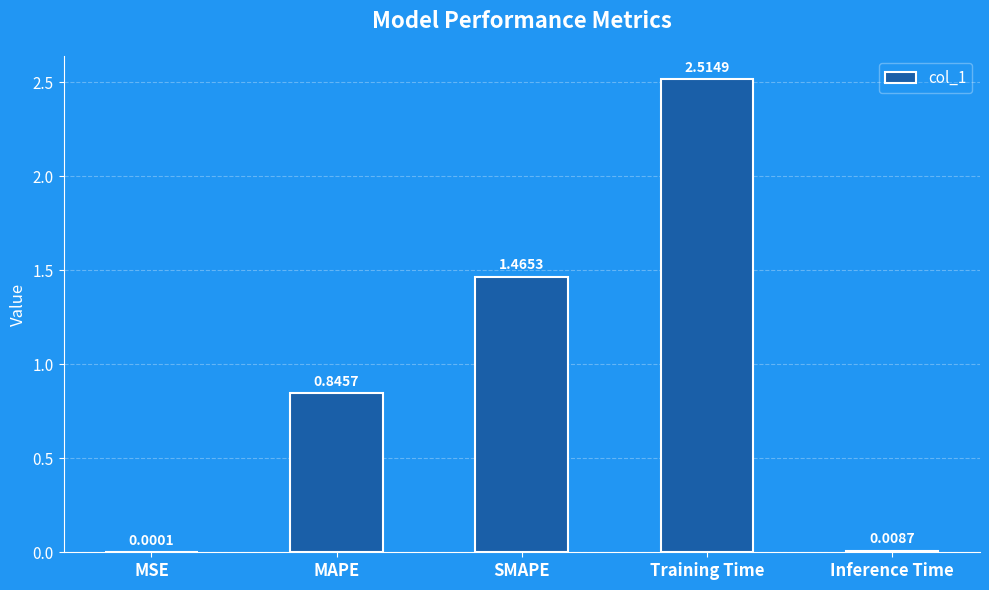

At which label is the value closest to 1?

MAPE